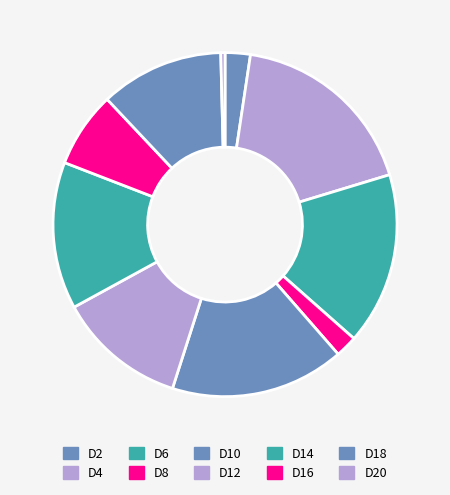

What is the largest slice in the pie chart?

D4